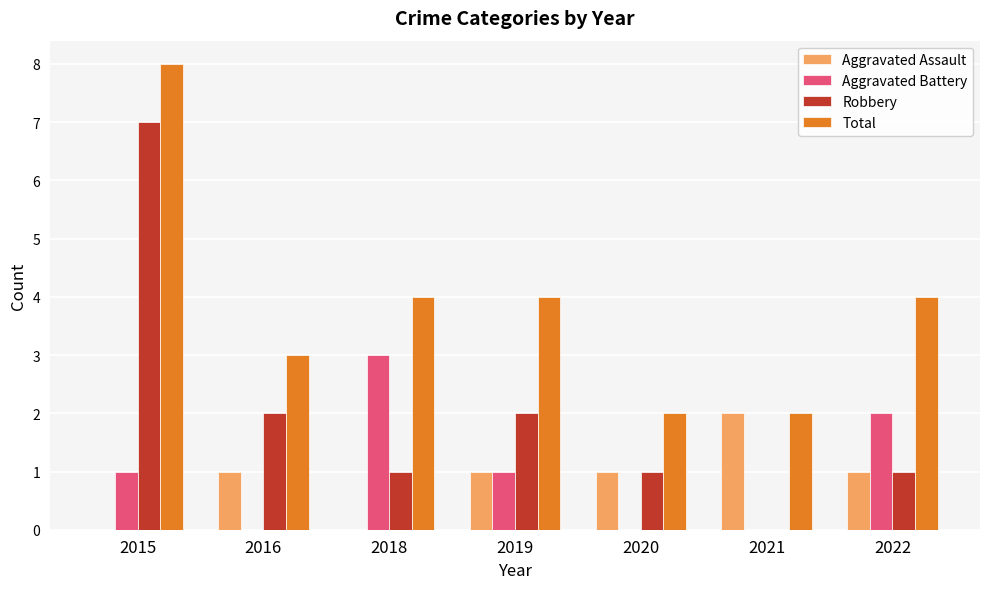

Reading left to right, list all the values displayed in this chart.

Aggravated Assault: 0	1	0	1	1	2	1
Aggravated Battery: 1	0	3	1	0	0	2
Robbery: 7	2	1	2	1	0	1
Total: 8	3	4	4	2	2	4